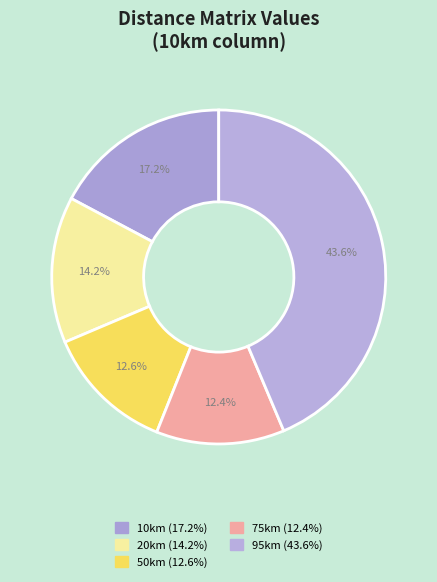

To the nearest percent, what percentage of the pie is 95km?

44%